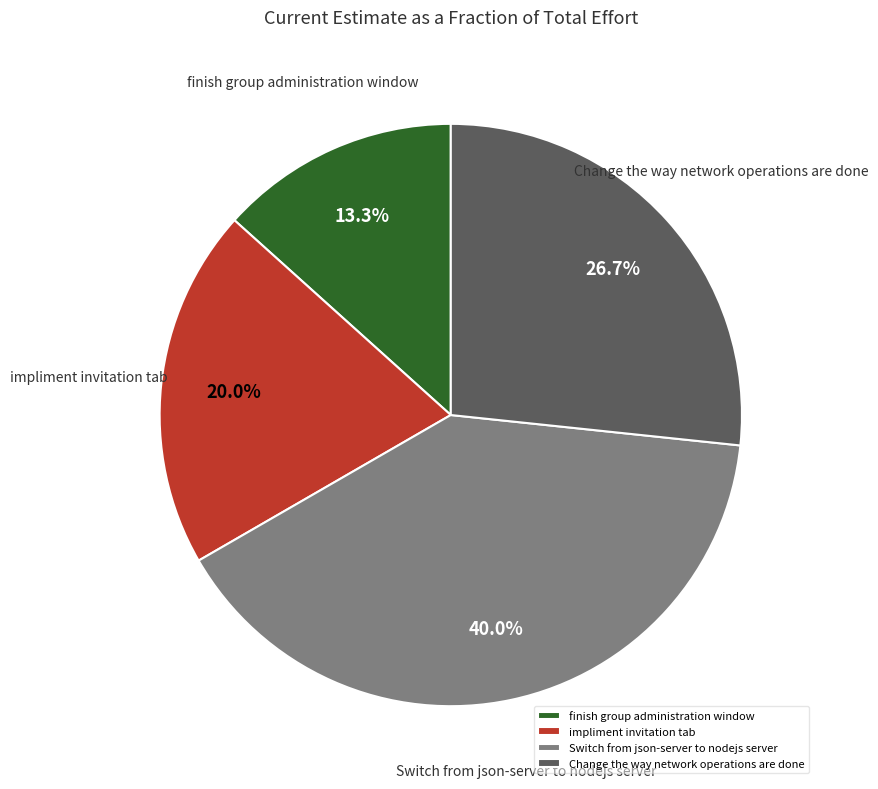

How many segments does this pie chart have?

4